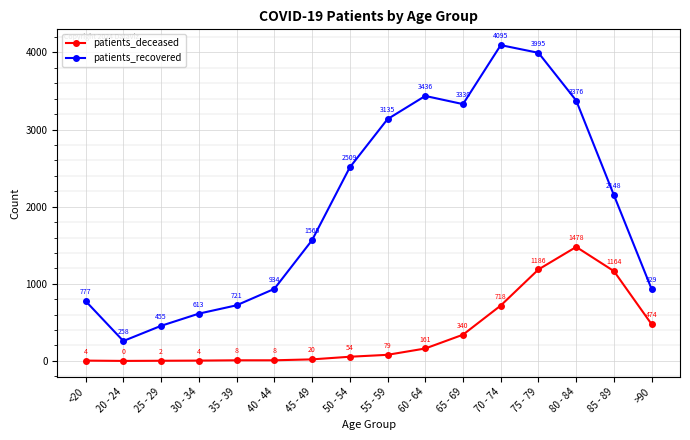

True or false: patients_recovered has more than 1 points higher than both neighbors.

True